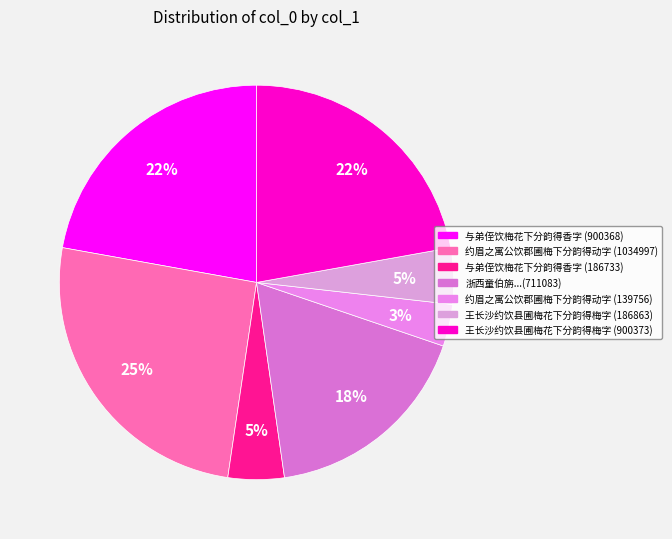

How many slices are in this pie chart?

7